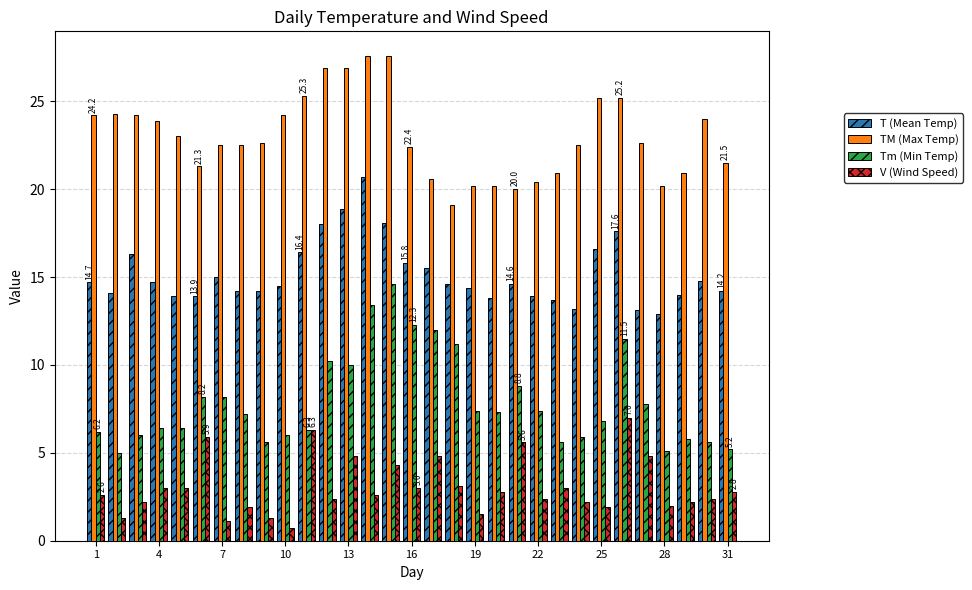

List the series in order of their overall mean, highest first.

TM (Max Temp), T (Mean Temp), Tm (Min Temp), V (Wind Speed)